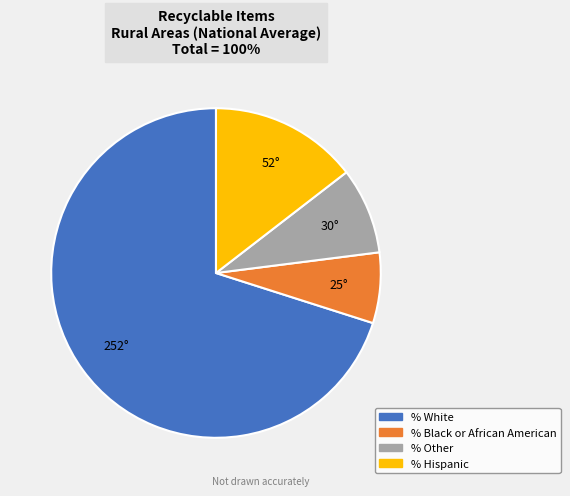

Which slice is the largest?

% White